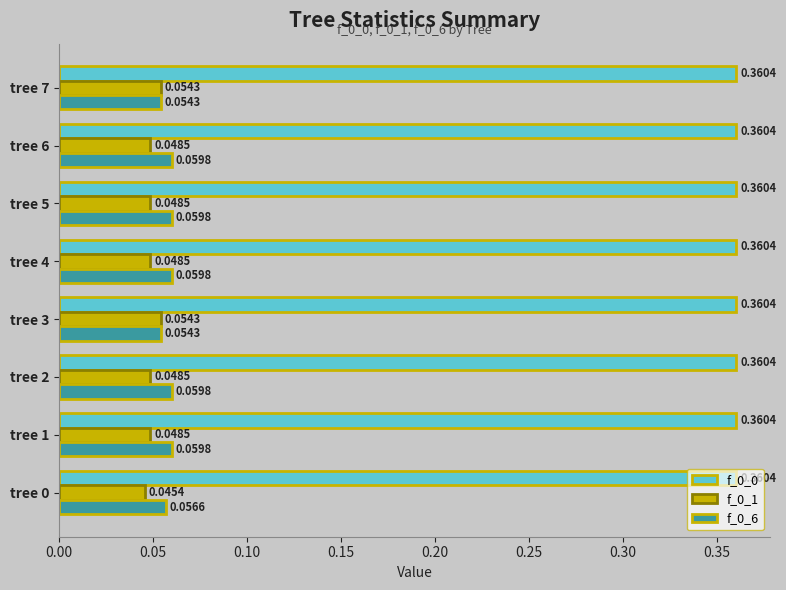

What is the total value across all series at tree 5?

0.5